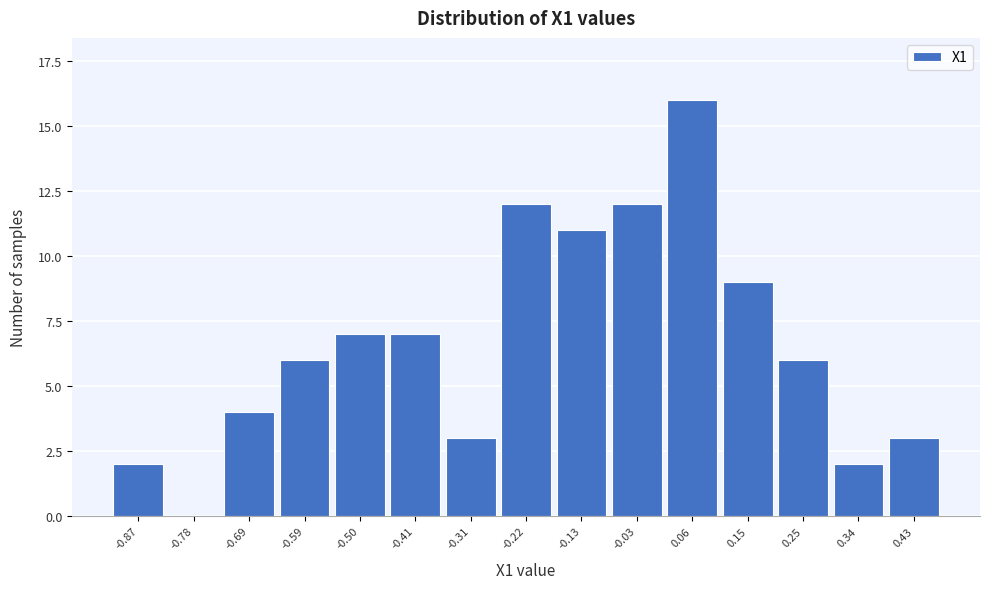

Reading right to left, transcribe all the data shown in this chart.

0.43=3	0.34=2	0.25=6	0.15=9	0.06=16	-0.03=12	-0.13=11	-0.22=12	-0.31=3	-0.41=7	-0.50=7	-0.59=6	-0.69=4	-0.78=0	-0.87=2